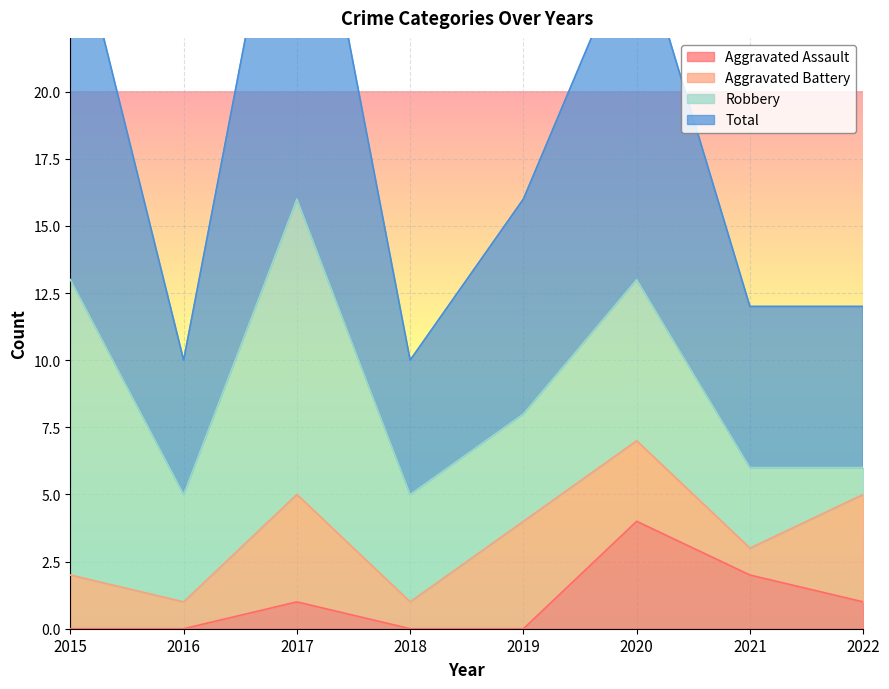

How many values in the Total series are below 16?

4